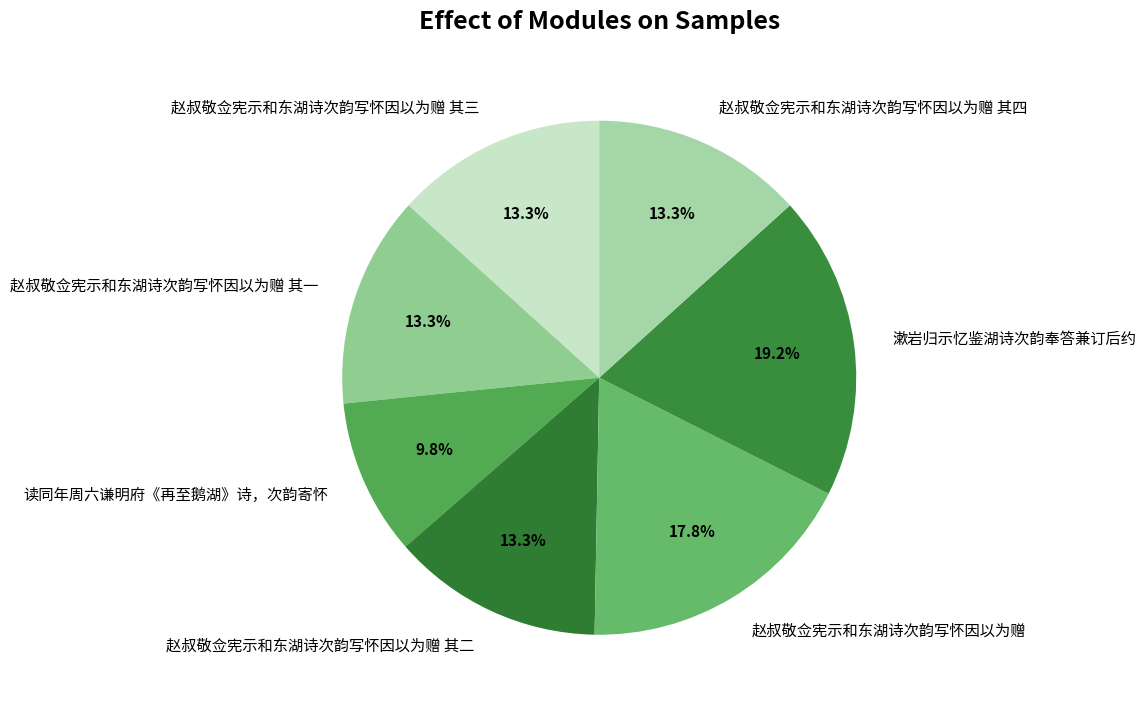

What is the ratio of the value at 赵叔敬佥宪示和东湖诗次韵写怀因以为赠 to the value at 读同年周六谦明府《再至鹅湖》诗，次韵寄怀?

1.8